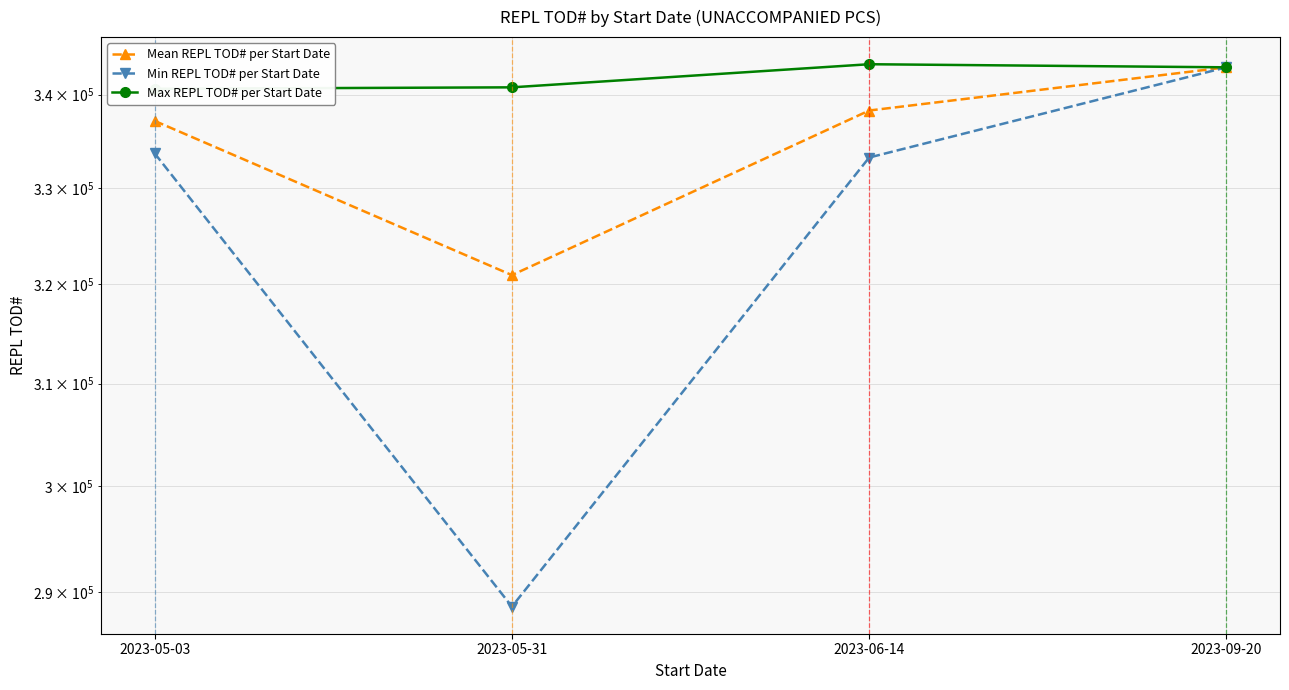

Rank the series by their maximum value, from highest to lowest.

Max REPL TOD# per Start Date, Mean REPL TOD# per Start Date, Min REPL TOD# per Start Date